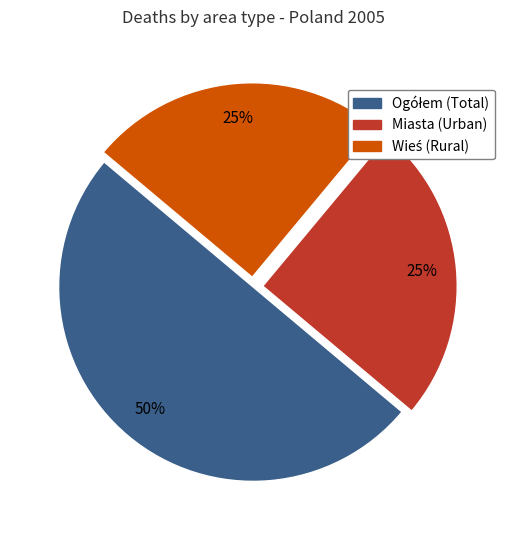

To the nearest percent, what is the average slice percentage?

33%